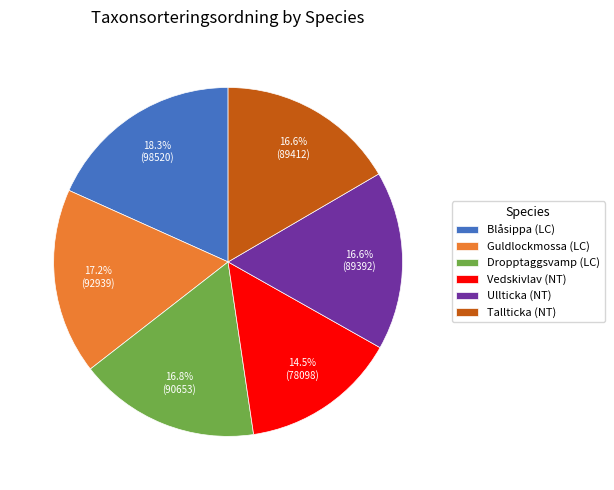

The Guldlockmossa (LC) slice represents 25% of the pie. True or false?

False